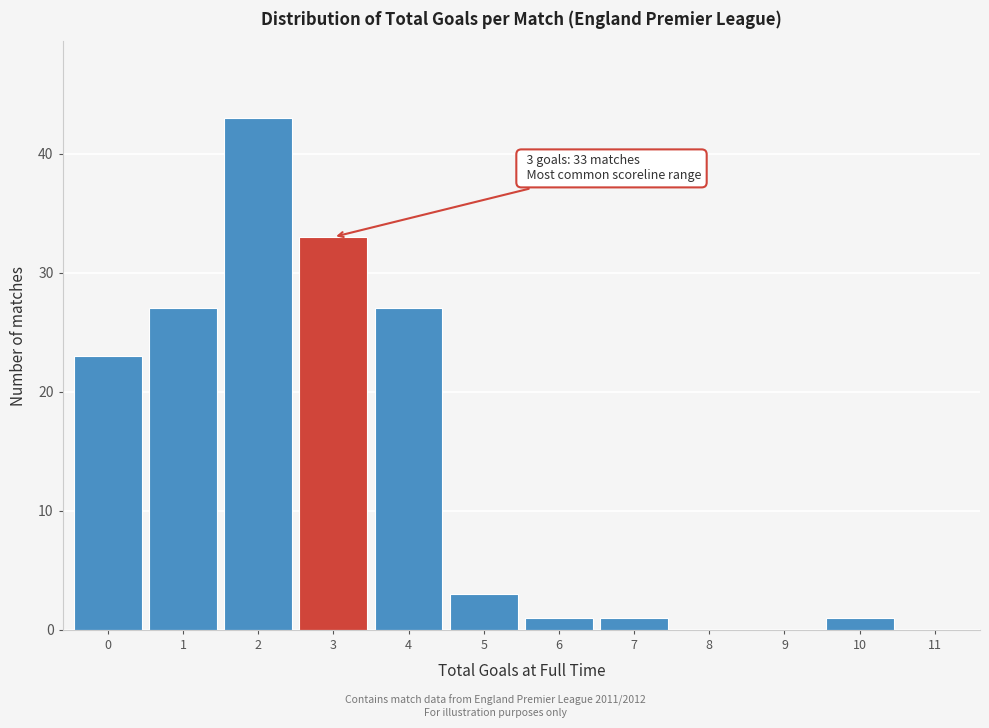

Over which range of the x-axis is the bar tallest?

1.5 to 2.5